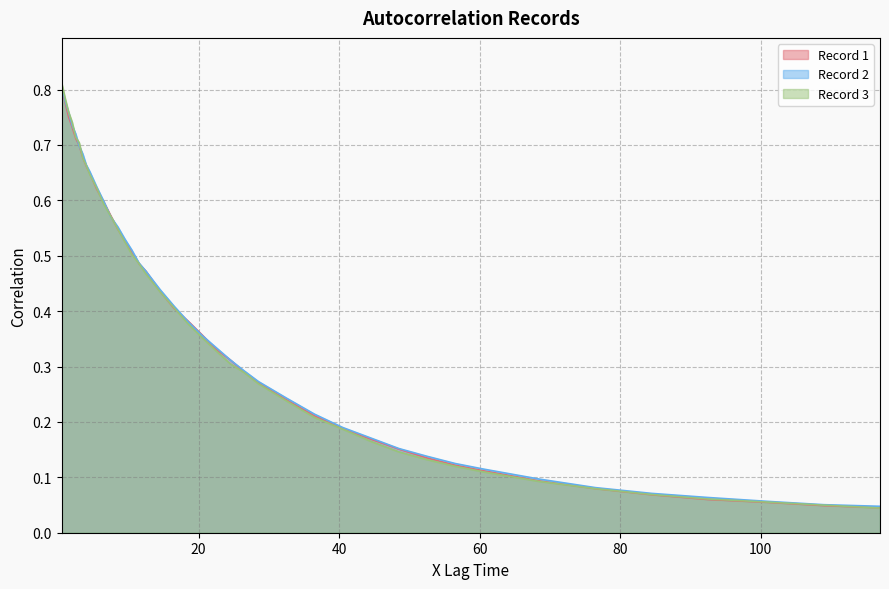

Count the number of data series in this chart.

3